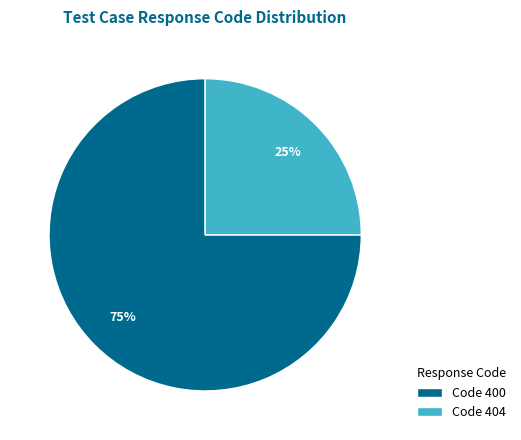

True or false: Code 400 accounts for 88% of the total.

False